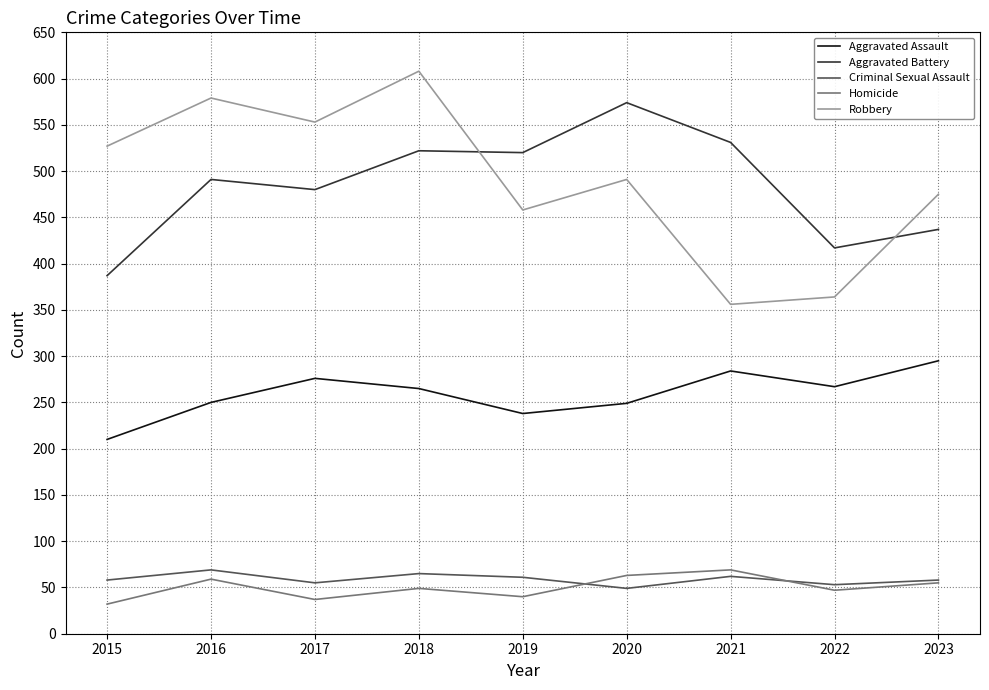

True or false: Criminal Sexual Assault has a value of 49 at 2020.

True